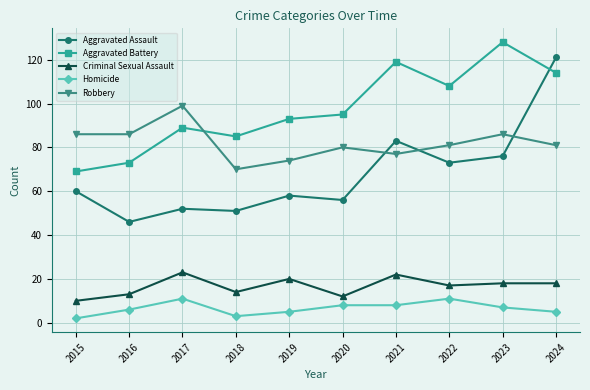

How many lines are shown in the chart?

5